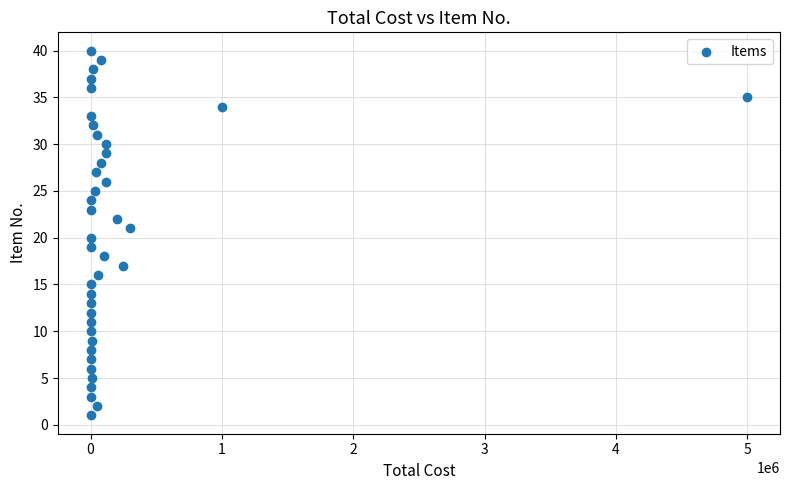

What is the range of Y values (max minus min)?

39